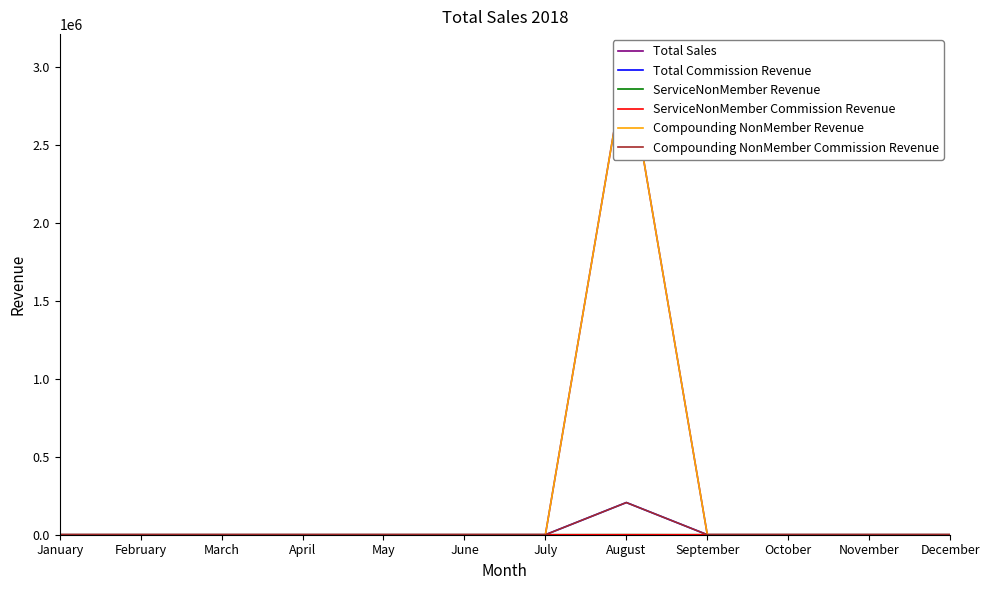

True or false: ServiceNonMember Revenue and Total Sales cross at least once.

False